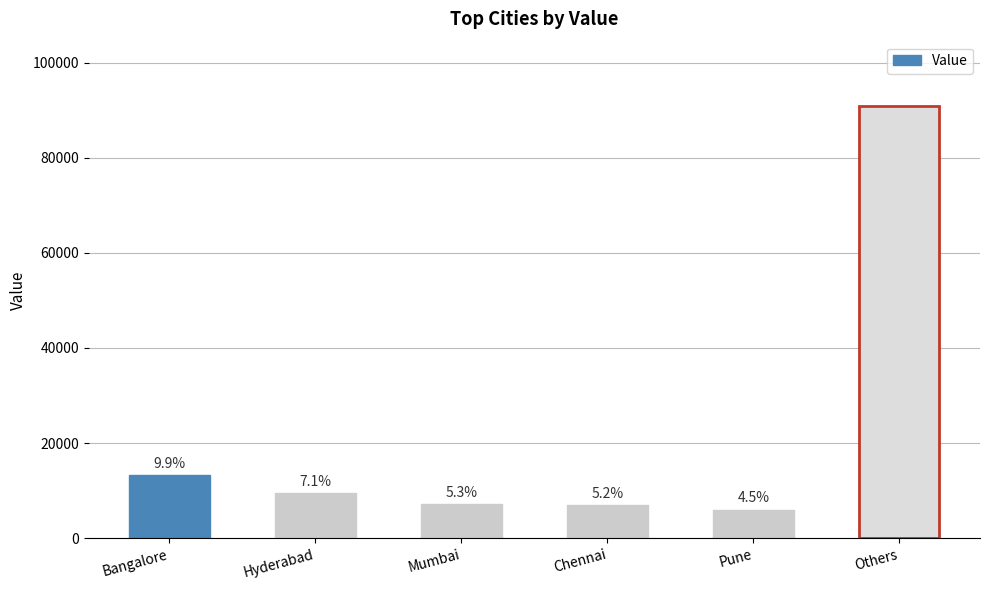

The value at Bangalore is 21986.0. True or false?

False